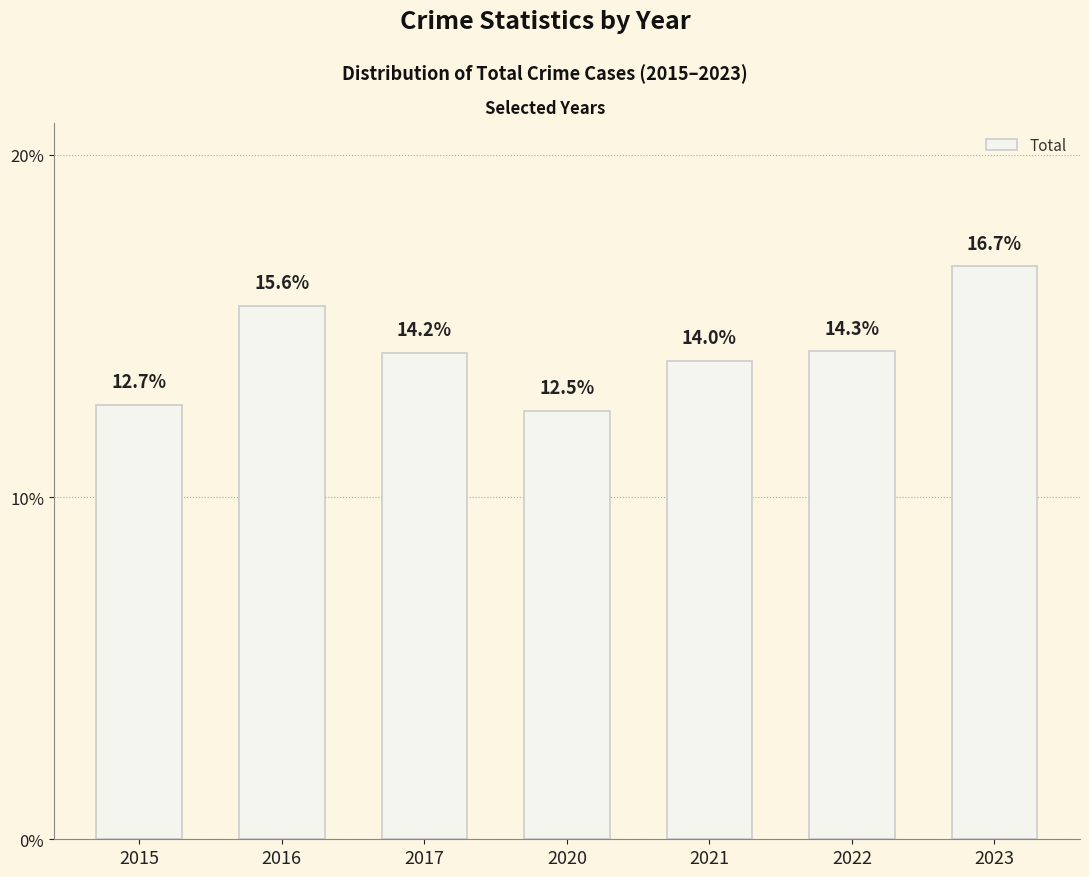

How many categories are shown in the chart?

7